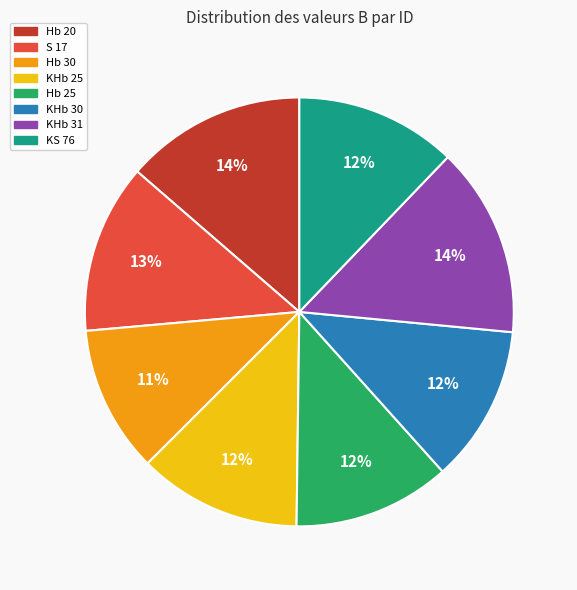

Which slice is the smallest?

Hb 30